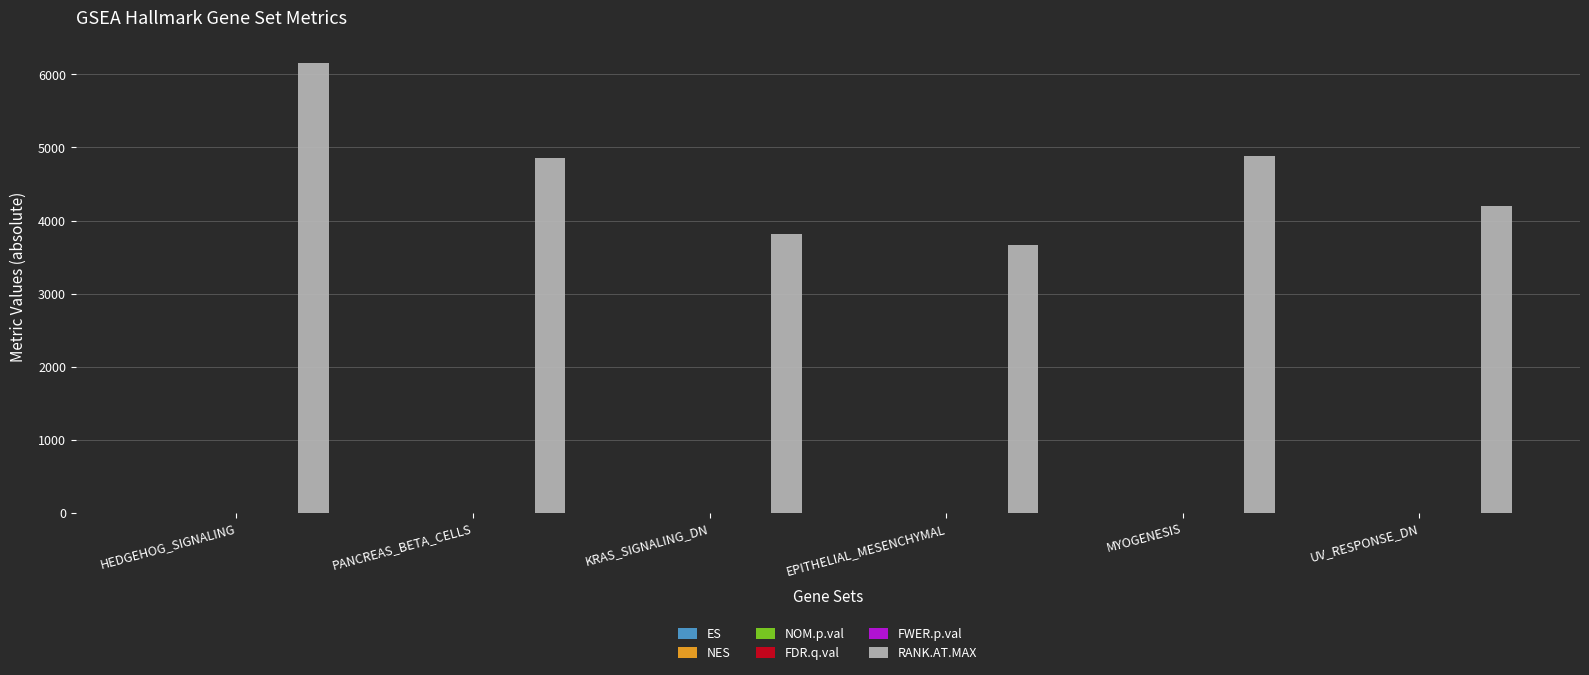

How many groups of bars are there?

6